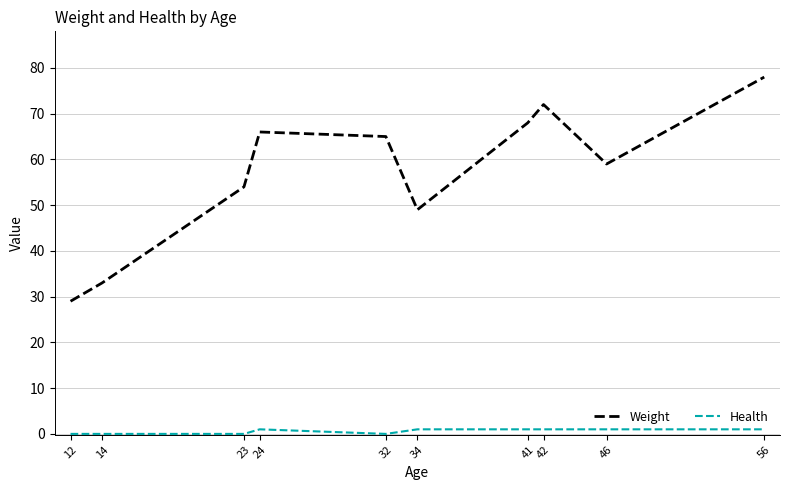

At how many categories does at least one series exceed 58?

6